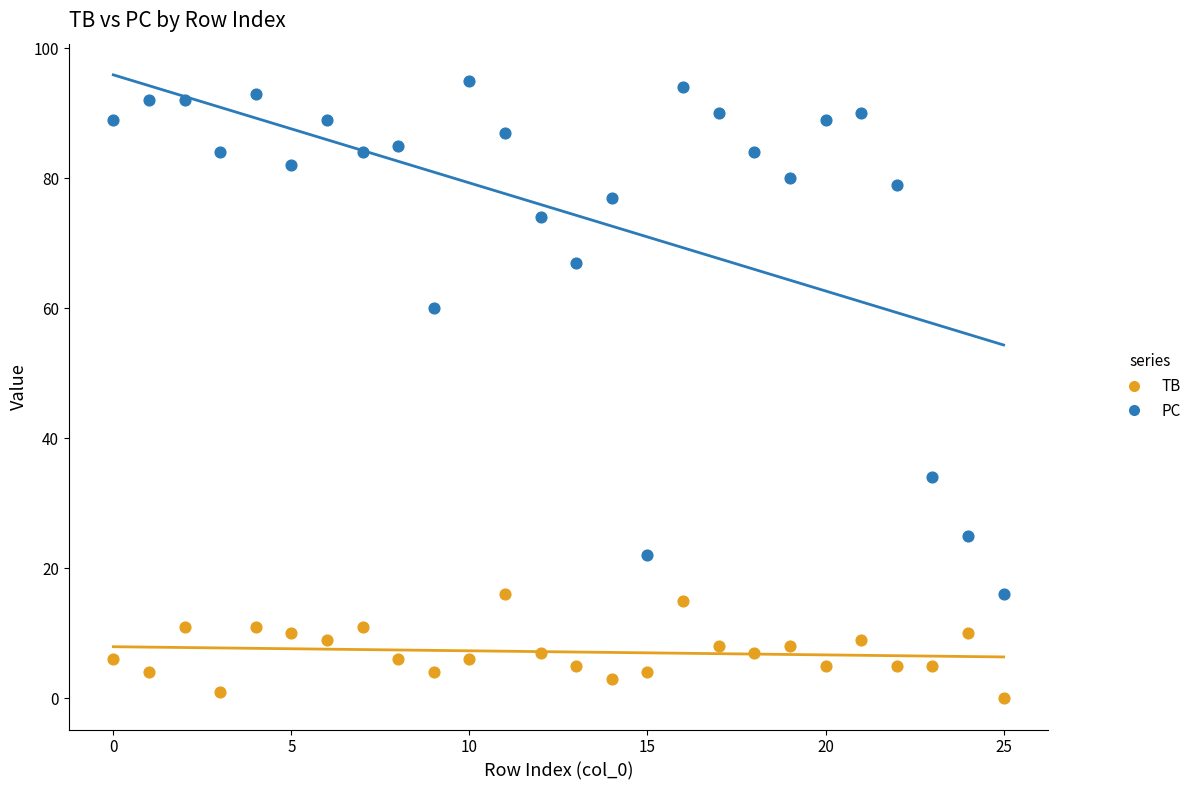

Which series reaches the minimum Y coordinate?

TB